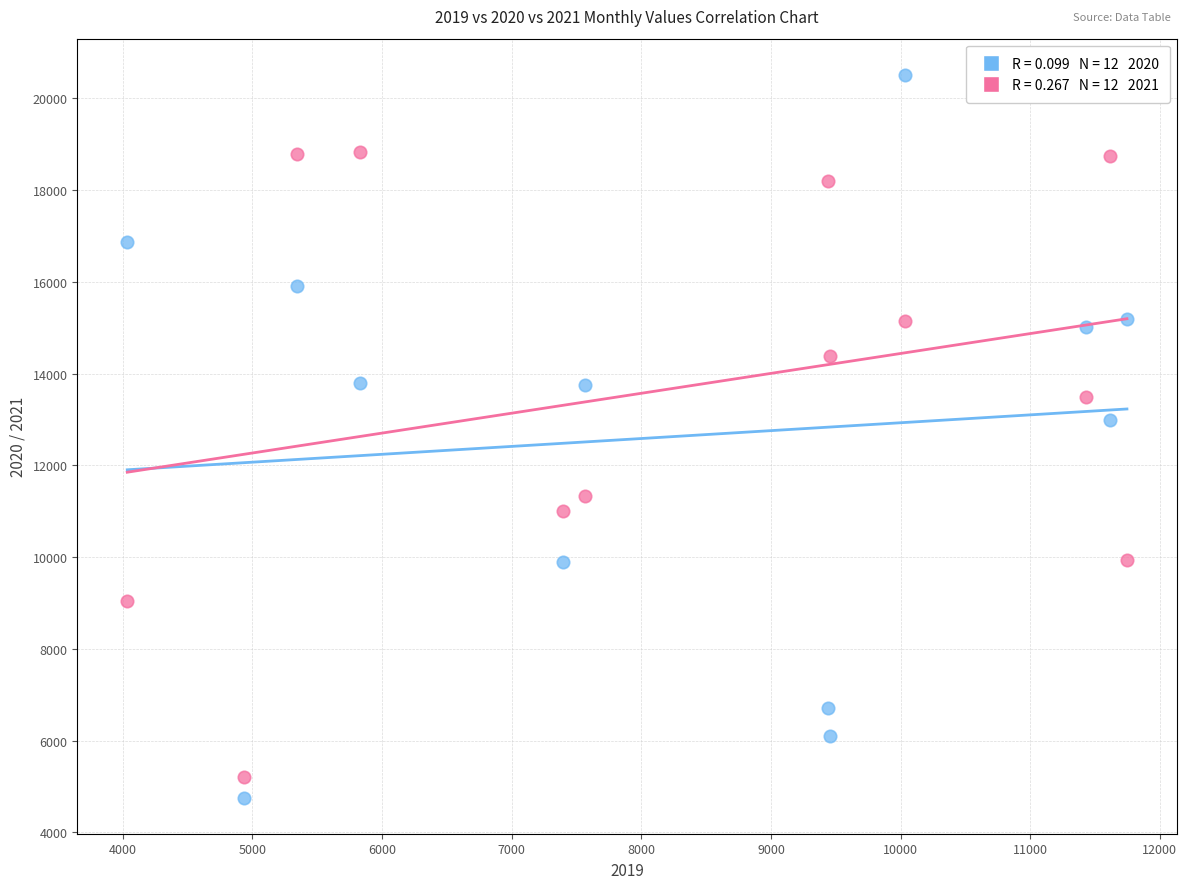

Across all data points, what is the range of X values (max minus min)?

7711